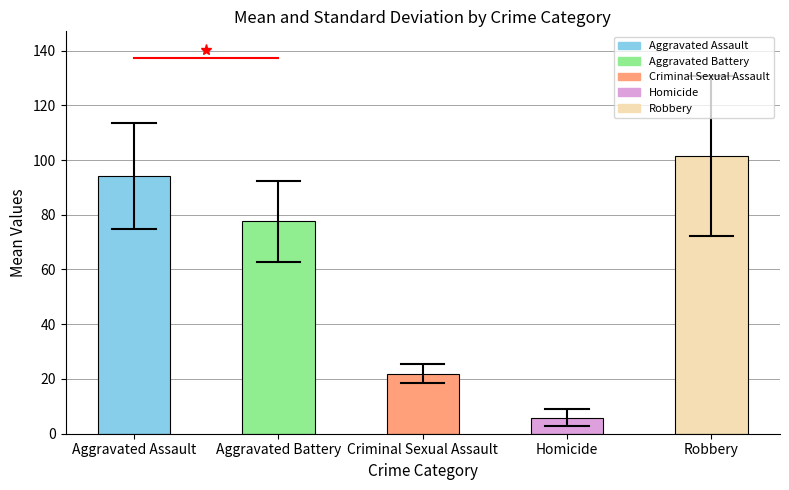

What is the sum of all values?

301.1